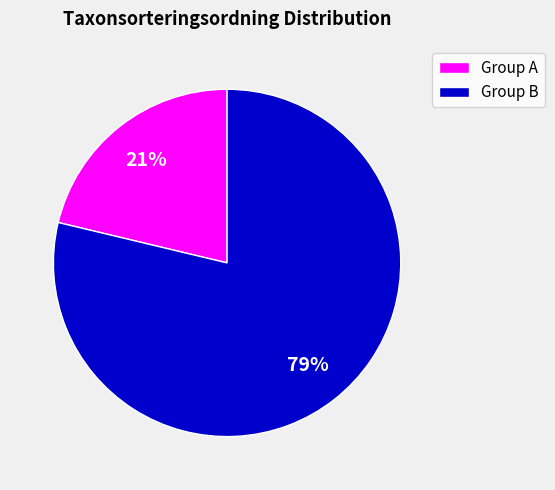

Which has a higher value, Group A or Group B?

Group B